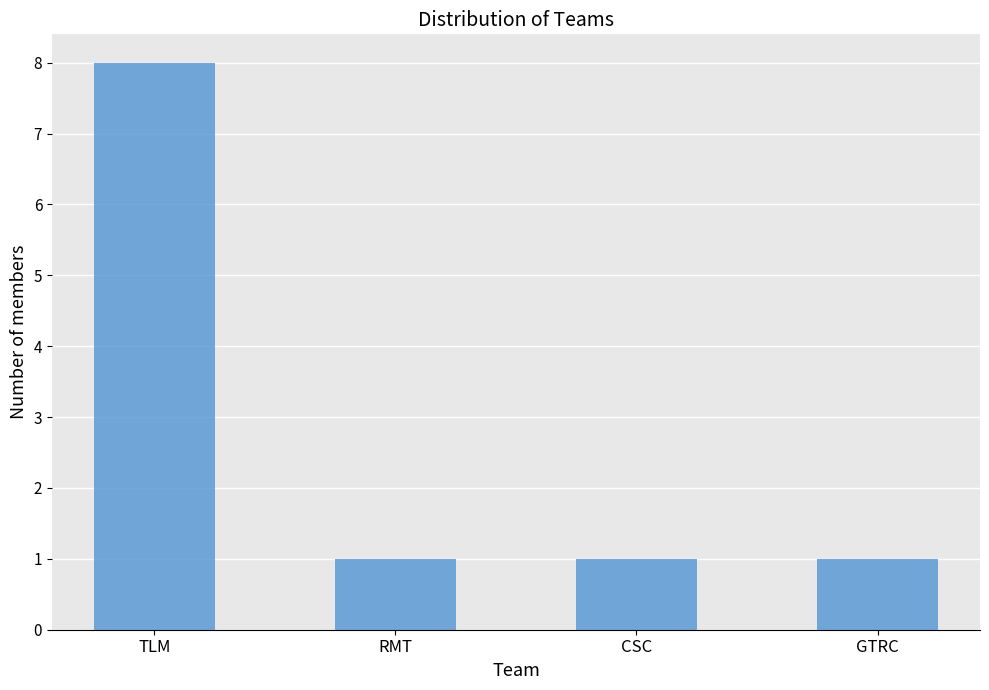

Reading left to right, list all the values displayed in this chart.

TLM=8	RMT=1	CSC=1	GTRC=1